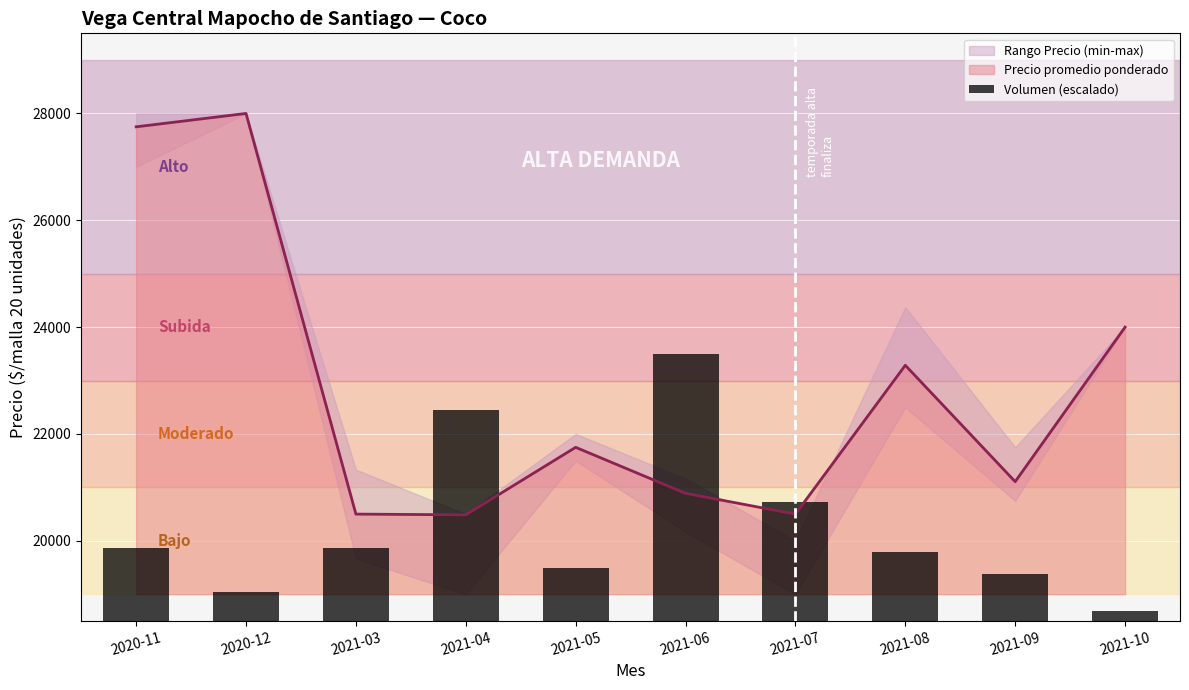

Reading left to right, extract all data points from this chart.

1363.6	545.5	1363.6	3954.5	1000.0	5000.0	2227.3	1295.5	886.4	181.8